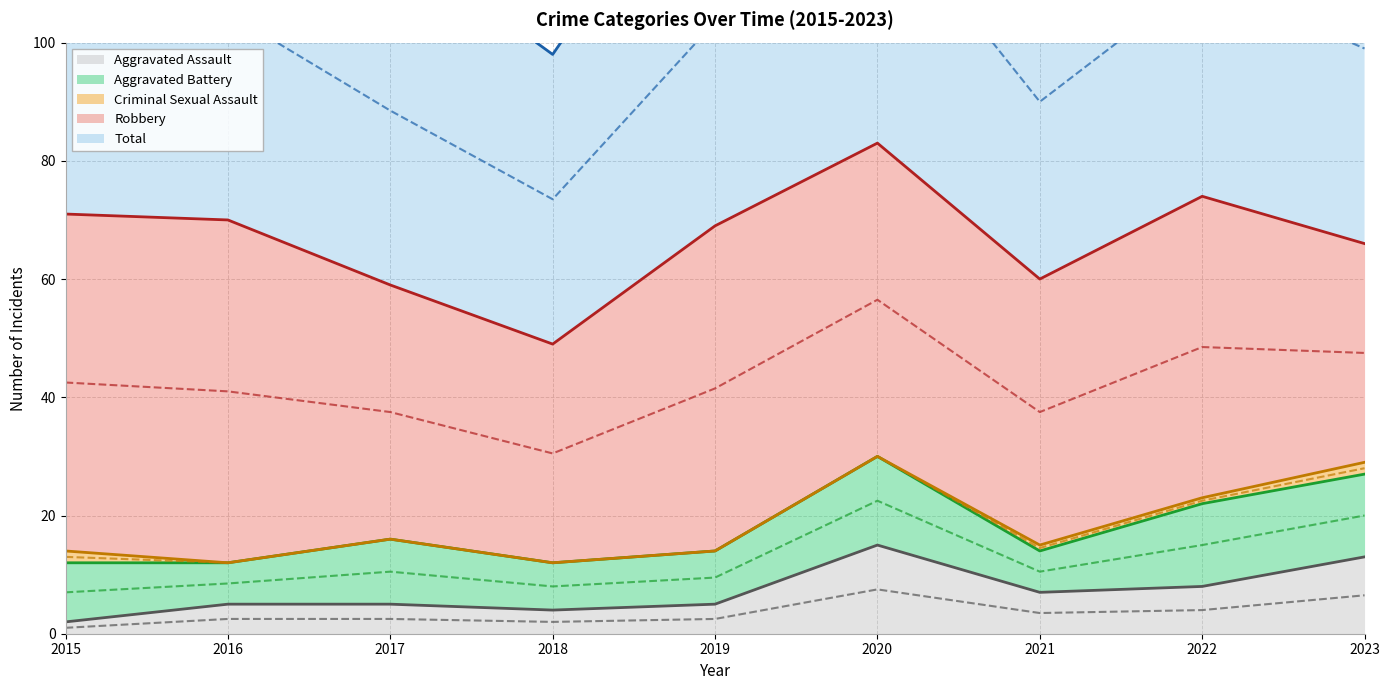

How many lines are shown in the chart?

5